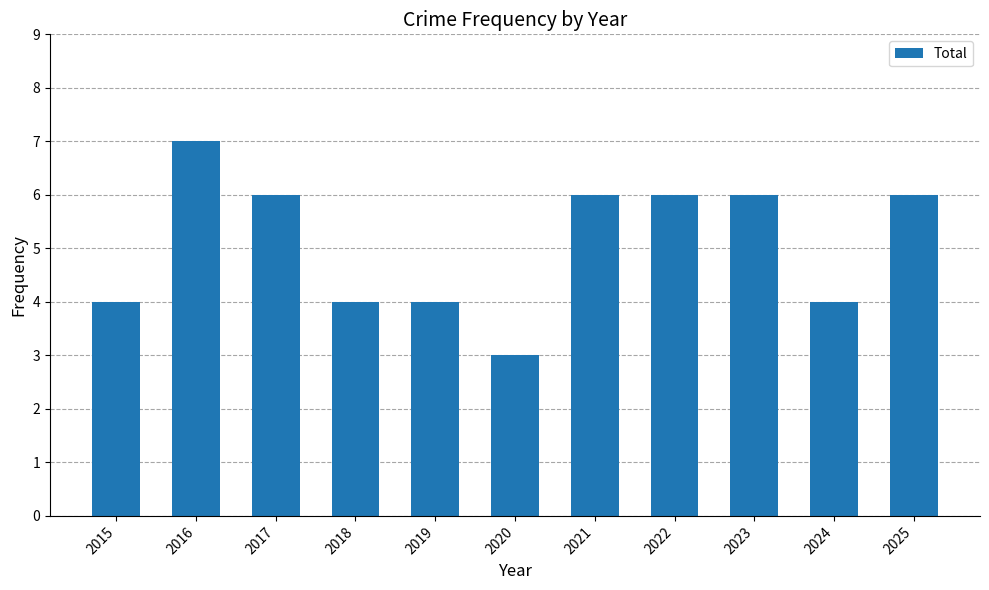

Reading left to right, list all the values displayed in this chart.

4	7	6	4	4	3	6	6	6	4	6